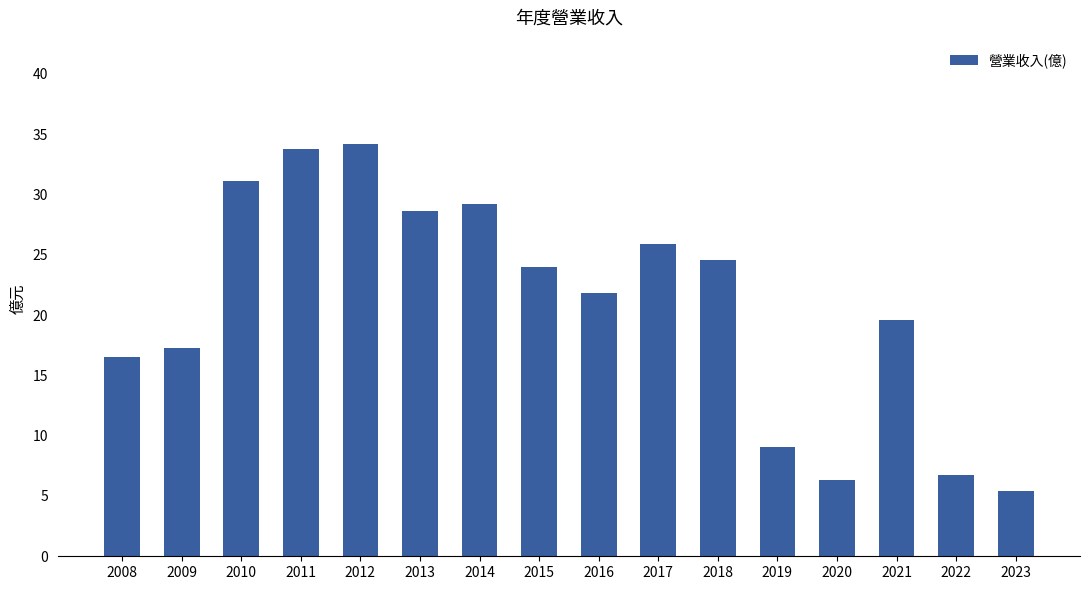

How many series are shown in this chart?

1